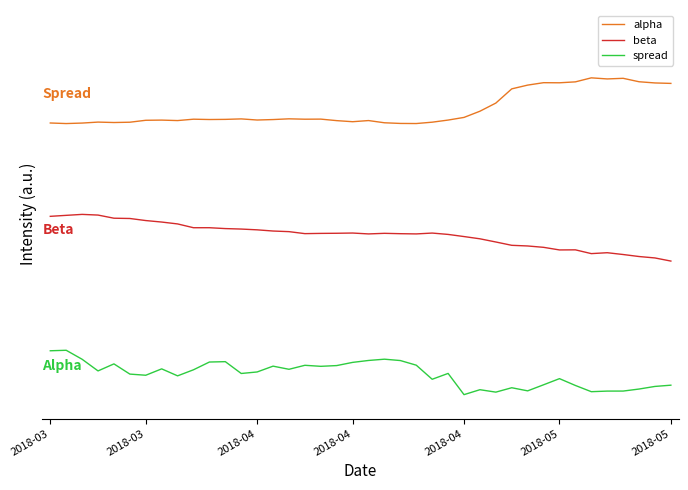

In alpha, how many points are higher than both neighbors (excluding endpoints)?

10